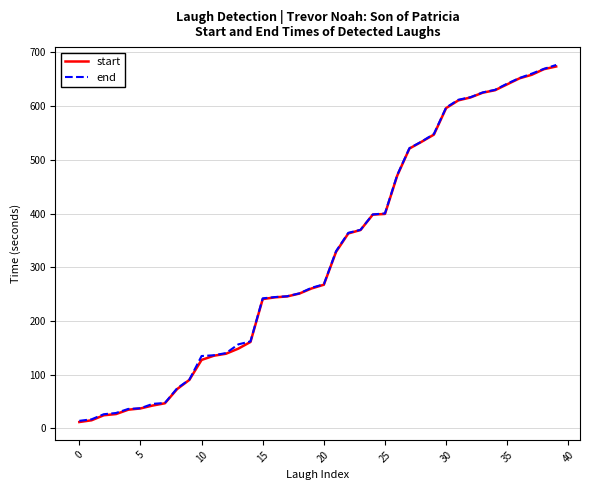

What is the greatest value displayed?

676.6